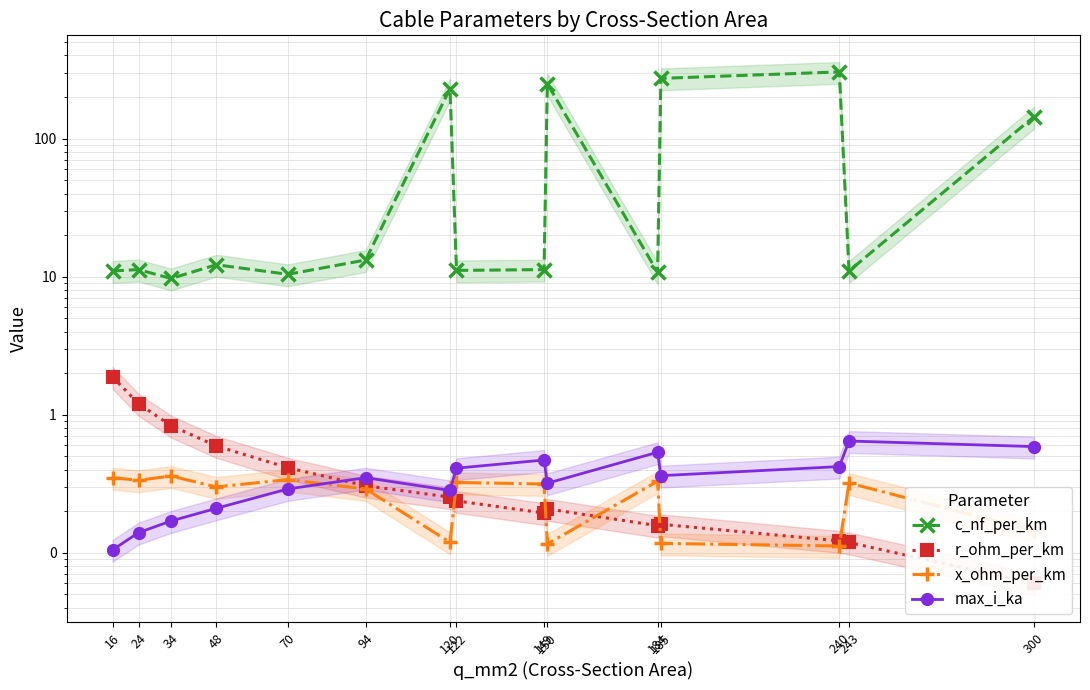

Which has a higher value, 48 or 184?

48